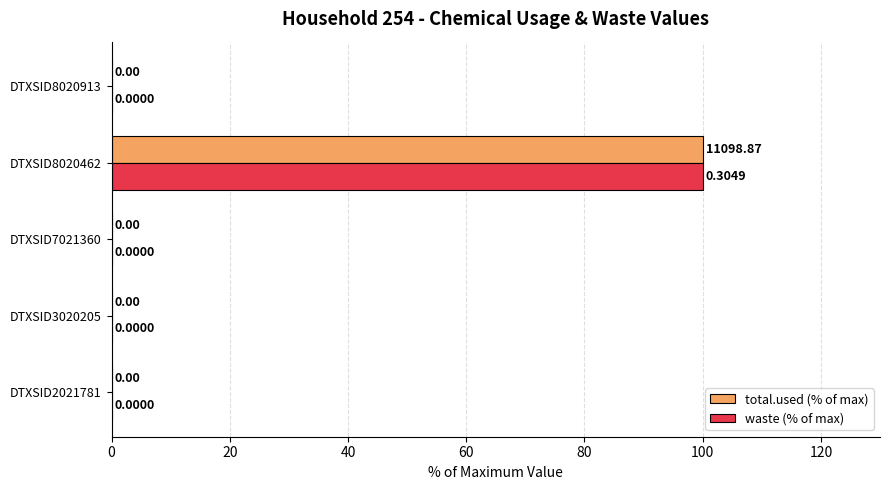

Count the number of data series in this chart.

2